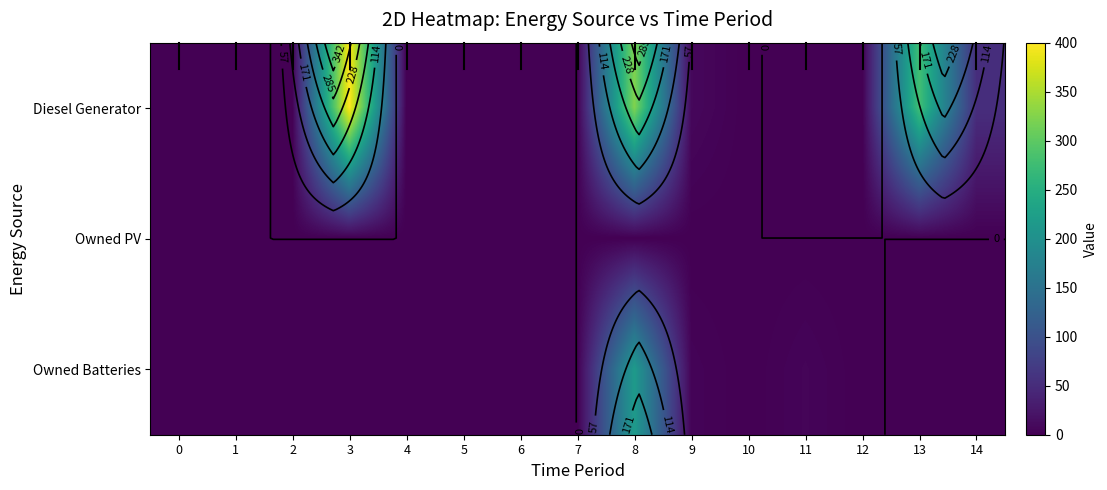

How many values in the Diesel Generator series exceed 0?

5